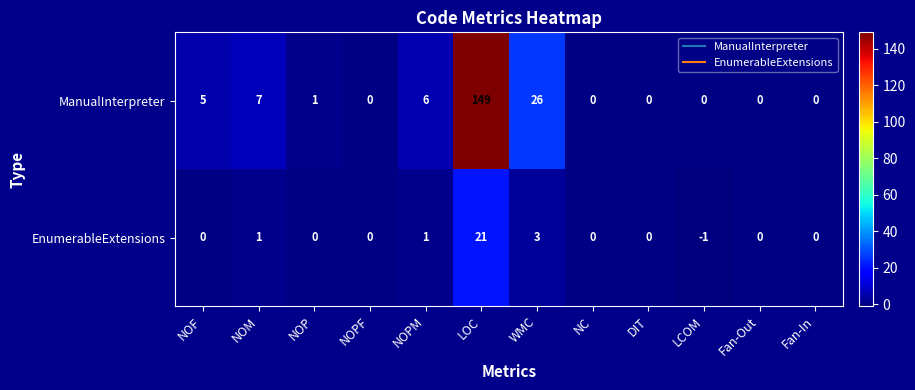

Is it true that EnumerableExtensions equals 8 at NOP?

False